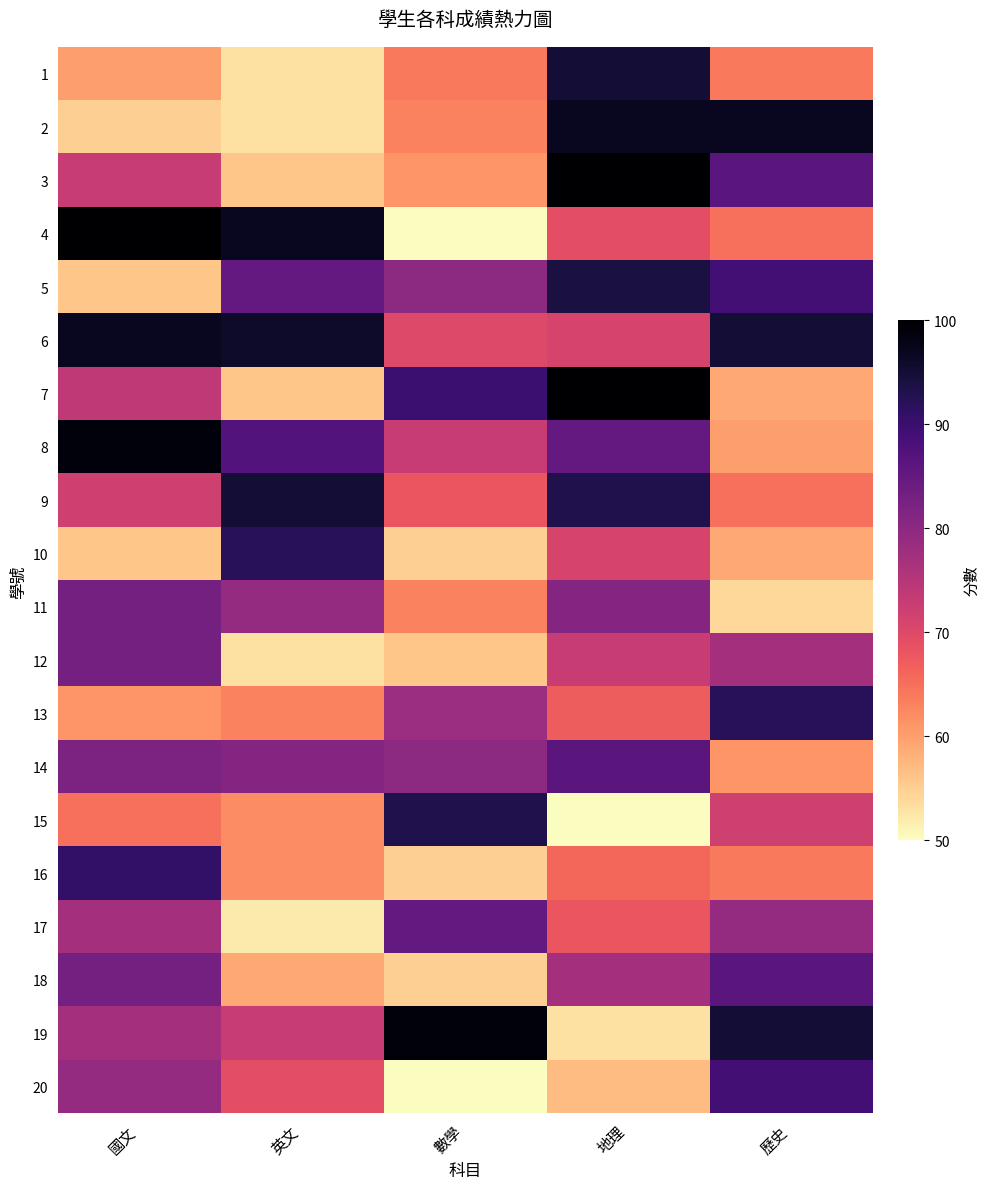

Which series has the largest range (max minus min)?

4